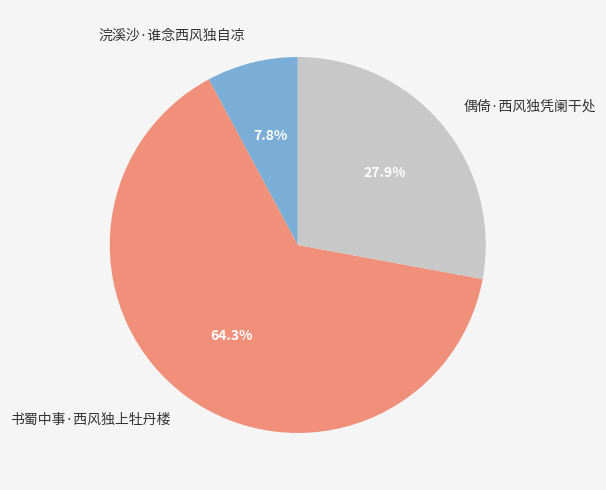

To the nearest percent, what is the combined percentage of 偶倚·西风独凭阑干处 and 浣溪沙·谁念西风独自凉?

36%